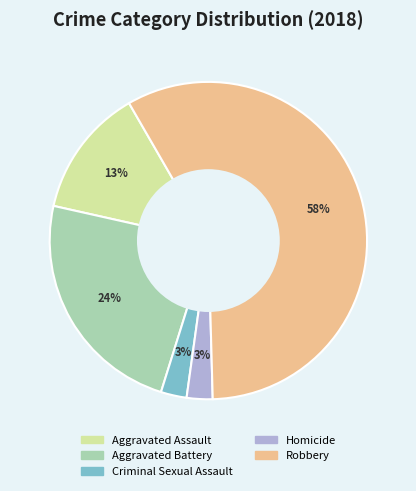

What is the largest slice in the pie chart?

Robbery